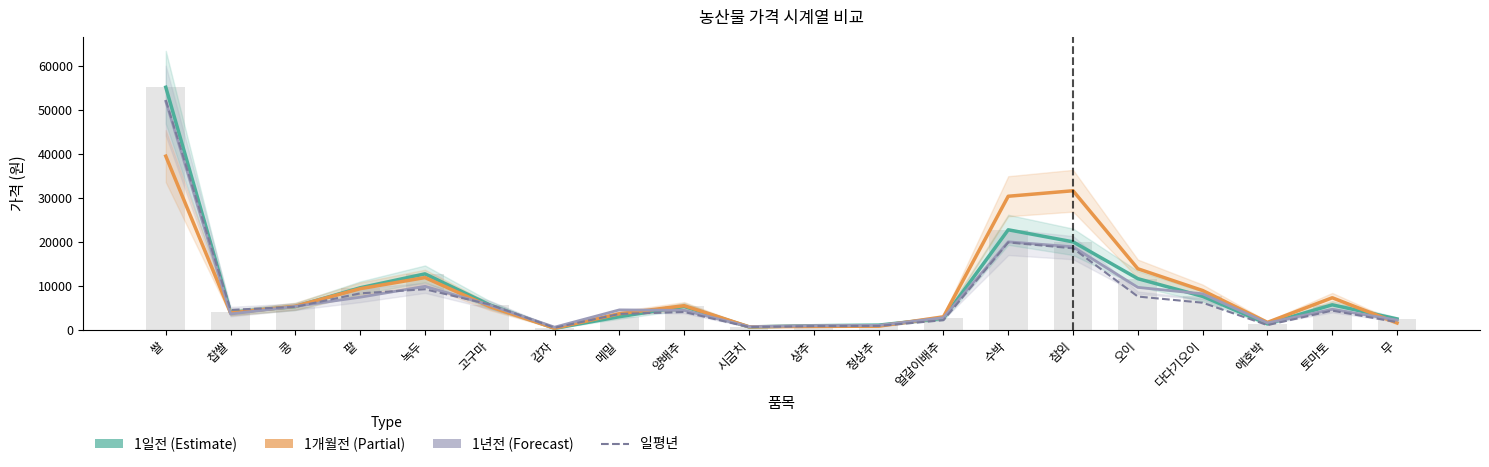

Where does the 일평년 (dpr7) series first go above 4547?

쌀